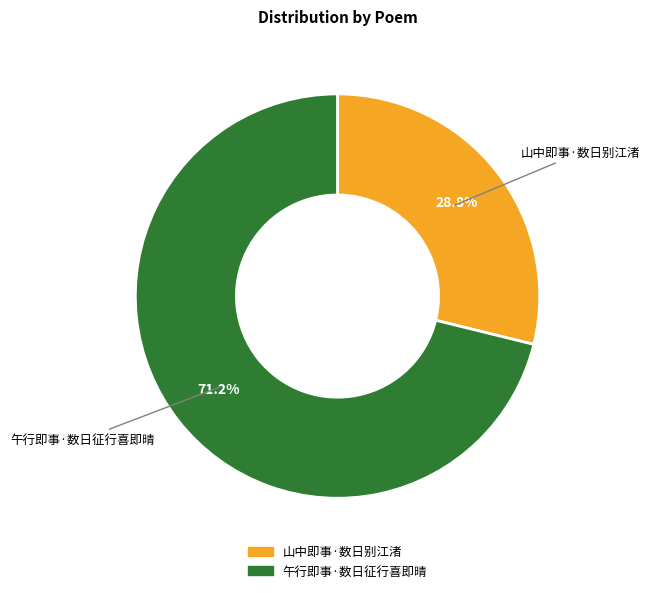

Does 山中即事·数日别江渚 account for over 50% of the chart?

No